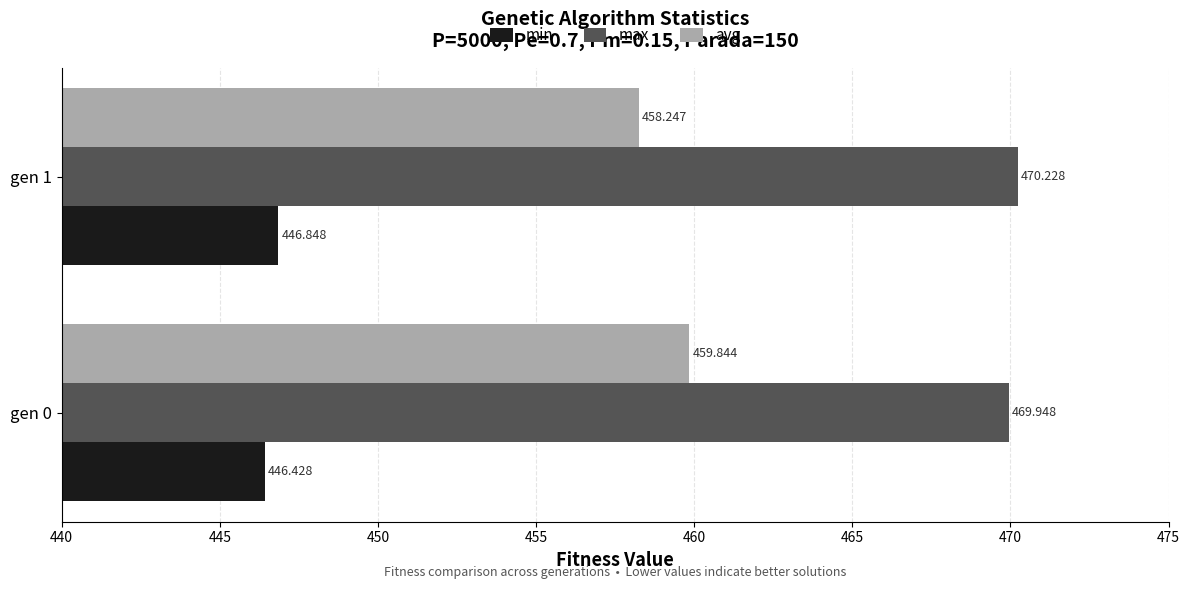

Which series changed the most between gen 0 and gen 1?

avg